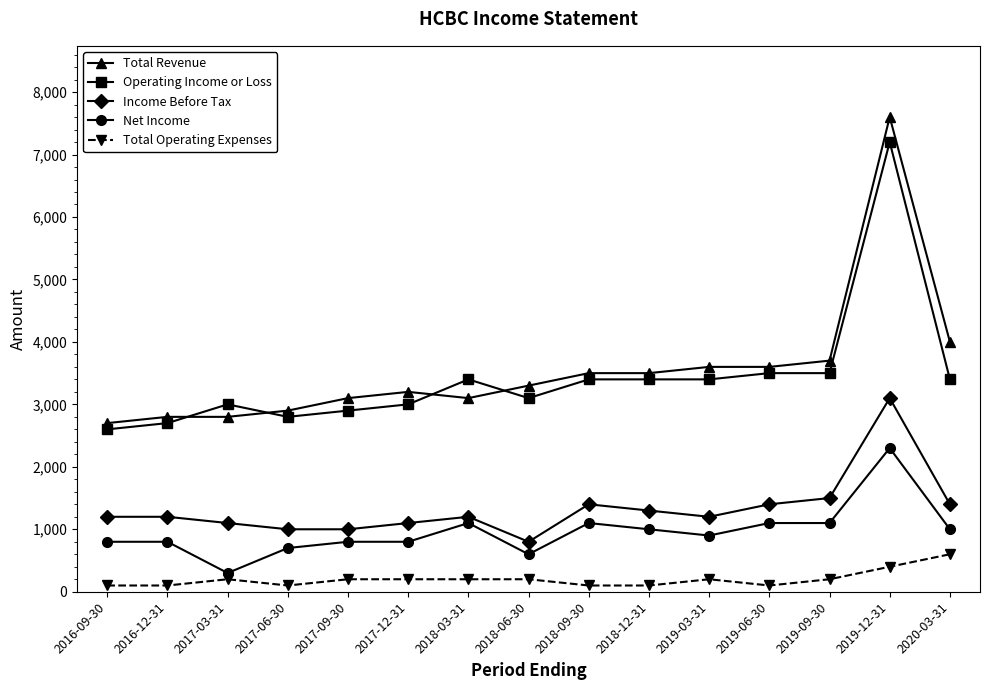

What are all the series names shown in the legend?

Total Revenue, Operating Income or Loss, Income Before Tax, Net Income, Total Operating Expenses